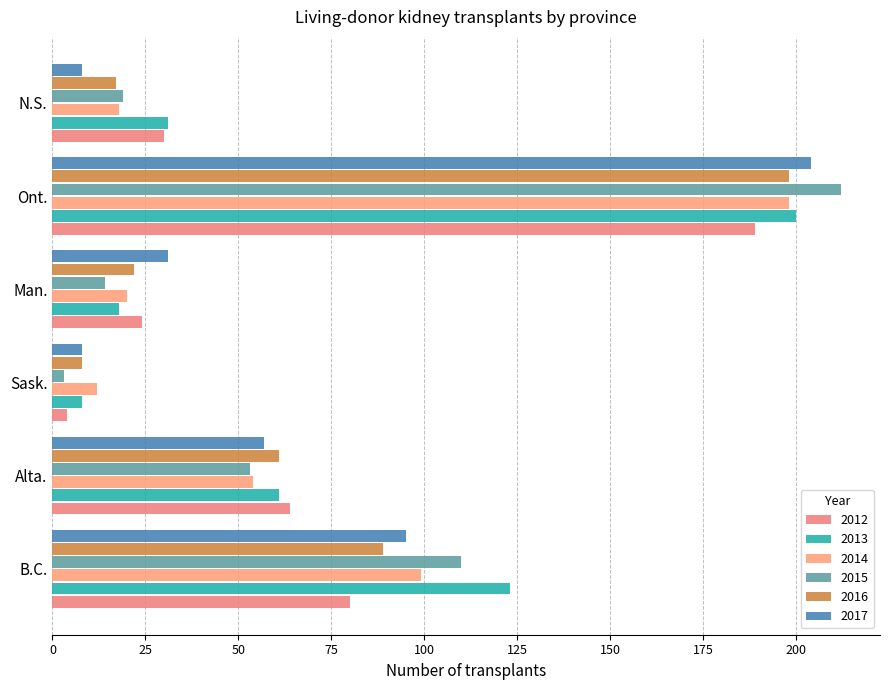

Which series changed the most between Sask. and Man.?

2017